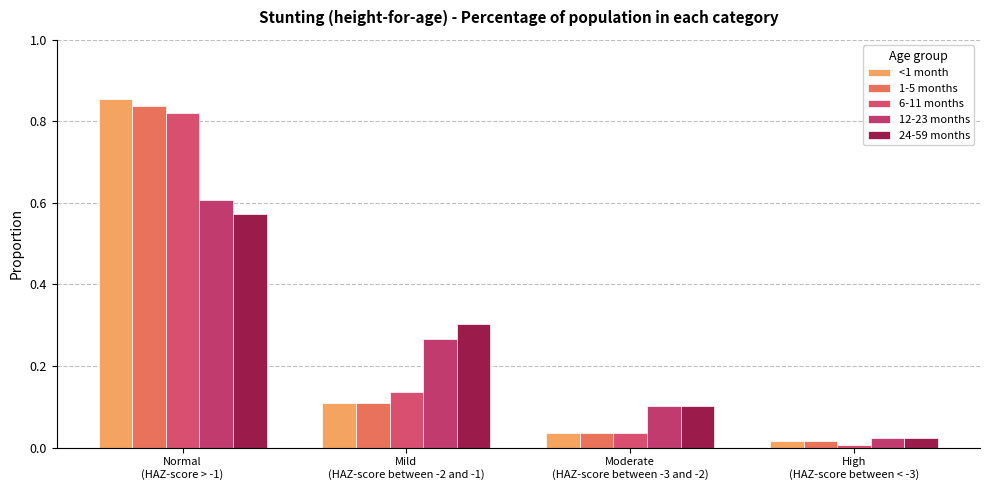

What is the label of the 3rd bar from the left?

Moderate
(HAZ-score between -3 and -2)